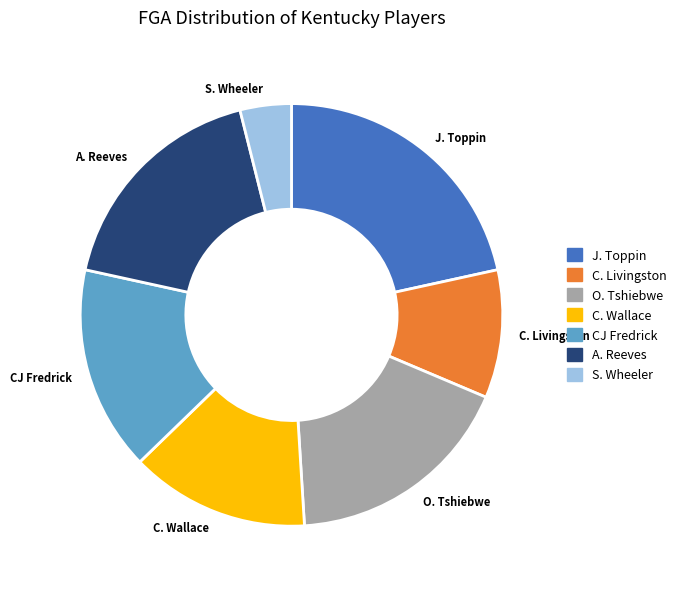

Does A. Reeves account for over 50% of the chart?

No